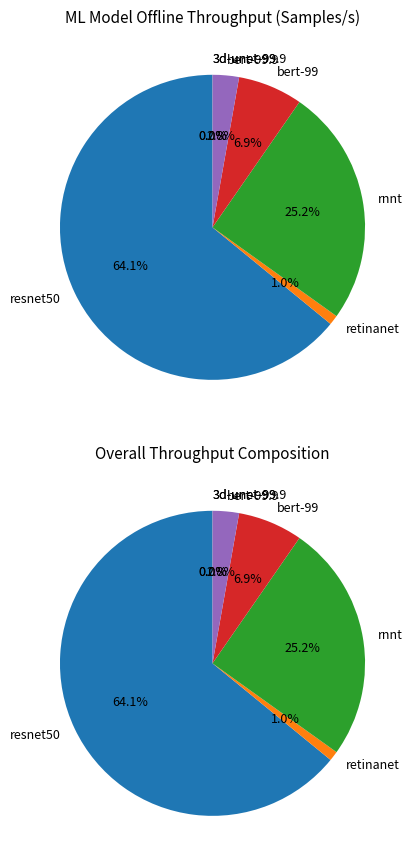

Is retinanet the majority of the pie?

No